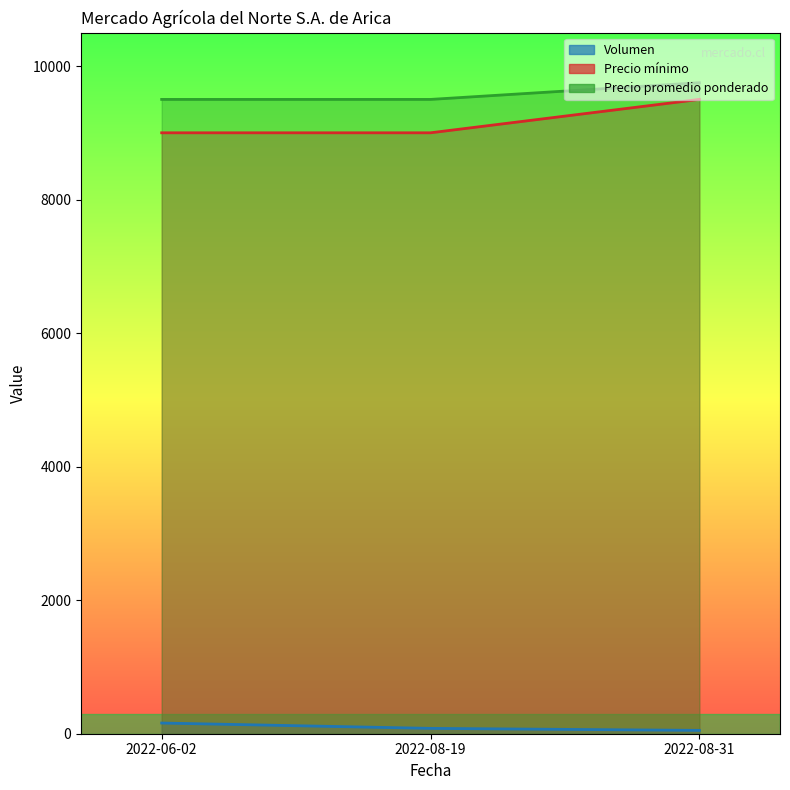

What is the spread (max minus min) of values at 2022-08-31?

9700